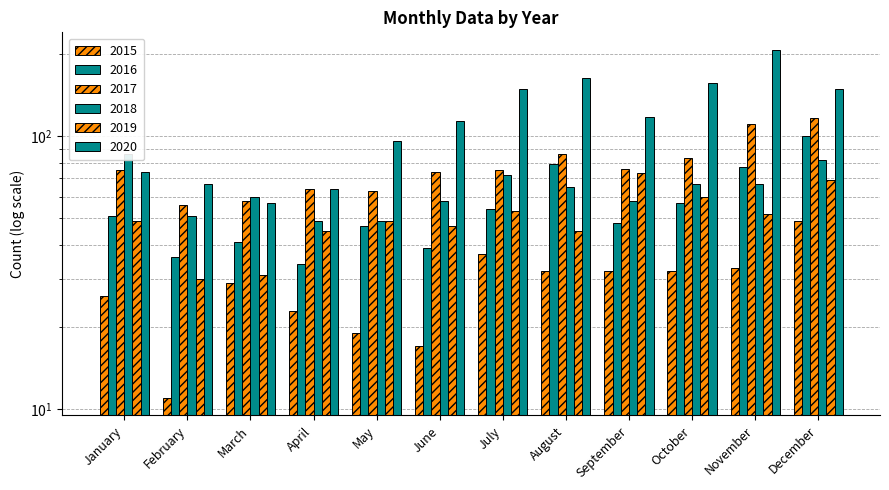

Does the chart contain stacked bars?

No